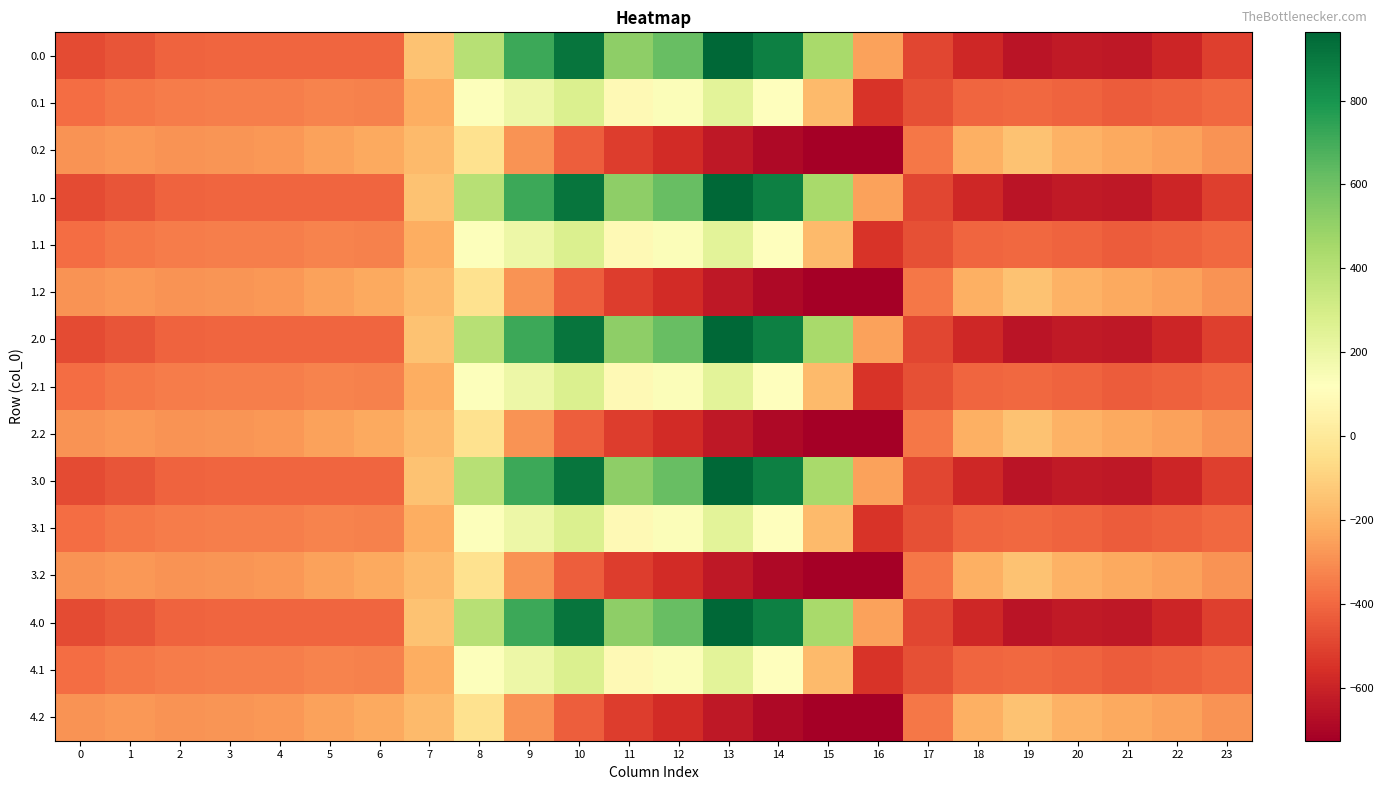

Reading right to left, what are all the values shown in this chart?

0.0: 23=-511.3	22=-592.3	21=-638.4	20=-629.9	19=-649.2	18=-586.7	17=-494.8	16=-250.9	15=443.0	14=870.3	13=962.7	12=619.4	11=516.0	10=916.2	9=716.9	8=395.3	7=-150.1	6=-408.0	5=-403.8	4=-404.9	3=-404.4	2=-410.3	1=-449.5	0=-482.0
0.1: 23=-399.4	22=-419.9	21=-432.4	20=-414.5	19=-400.2	18=-405.4	17=-466.6	16=-547.3	15=-173.1	14=113.7	13=241.5	12=134.6	11=87.0	10=274.1	9=191.1	8=125.2	7=-217.1	6=-332.2	5=-325.7	4=-339.6	3=-342.7	2=-347.9	1=-361.1	0=-384.6
0.2: 23=-287.5	22=-247.4	21=-226.4	20=-199.2	19=-151.0	18=-210.0	17=-362.4	16=-726.6	15=-725.8	14=-687.4	13=-640.4	12=-571.2	11=-520.6	10=-423.5	9=-288.5	8=-35.3	7=-176.6	6=-228.8	5=-245.0	4=-274.4	3=-281.0	2=-285.5	1=-272.7	0=-287.1
1.0: 23=-511.3	22=-592.3	21=-638.4	20=-629.9	19=-649.2	18=-586.7	17=-494.8	16=-250.9	15=443.0	14=870.3	13=962.7	12=619.4	11=516.0	10=916.2	9=716.9	8=395.3	7=-150.1	6=-408.0	5=-403.8	4=-404.9	3=-404.4	2=-410.3	1=-449.5	0=-482.0
1.1: 23=-399.4	22=-419.9	21=-432.4	20=-414.5	19=-400.2	18=-405.4	17=-466.6	16=-547.3	15=-173.1	14=113.7	13=241.5	12=134.6	11=87.0	10=274.1	9=191.1	8=125.2	7=-217.1	6=-332.2	5=-325.7	4=-339.6	3=-342.7	2=-347.9	1=-361.1	0=-384.6
1.2: 23=-287.5	22=-247.4	21=-226.4	20=-199.2	19=-151.0	18=-210.0	17=-362.4	16=-726.6	15=-725.8	14=-687.4	13=-640.4	12=-571.2	11=-520.6	10=-423.5	9=-288.5	8=-35.3	7=-176.6	6=-228.8	5=-245.0	4=-274.4	3=-281.0	2=-285.5	1=-272.7	0=-287.1
2.0: 23=-511.3	22=-592.3	21=-638.4	20=-629.9	19=-649.2	18=-586.7	17=-494.8	16=-250.9	15=443.0	14=870.3	13=962.7	12=619.4	11=516.0	10=916.2	9=716.9	8=395.3	7=-150.1	6=-408.0	5=-403.8	4=-404.9	3=-404.4	2=-410.3	1=-449.5	0=-482.0
2.1: 23=-399.4	22=-419.9	21=-432.4	20=-414.5	19=-400.2	18=-405.4	17=-466.6	16=-547.3	15=-173.1	14=113.7	13=241.5	12=134.6	11=87.0	10=274.1	9=191.1	8=125.2	7=-217.1	6=-332.2	5=-325.7	4=-339.6	3=-342.7	2=-347.9	1=-361.1	0=-384.6
2.2: 23=-287.5	22=-247.4	21=-226.4	20=-199.2	19=-151.0	18=-210.0	17=-362.4	16=-726.6	15=-725.8	14=-687.4	13=-640.4	12=-571.2	11=-520.6	10=-423.5	9=-288.5	8=-35.3	7=-176.6	6=-228.8	5=-245.0	4=-274.4	3=-281.0	2=-285.5	1=-272.7	0=-287.1
3.0: 23=-511.3	22=-592.3	21=-638.4	20=-629.9	19=-649.2	18=-586.7	17=-494.8	16=-250.9	15=443.0	14=870.3	13=962.7	12=619.4	11=516.0	10=916.2	9=716.9	8=395.3	7=-150.1	6=-408.0	5=-403.8	4=-404.9	3=-404.4	2=-410.3	1=-449.5	0=-482.0
3.1: 23=-399.4	22=-419.9	21=-432.4	20=-414.5	19=-400.2	18=-405.4	17=-466.6	16=-547.3	15=-173.1	14=113.7	13=241.5	12=134.6	11=87.0	10=274.1	9=191.1	8=125.2	7=-217.1	6=-332.2	5=-325.7	4=-339.6	3=-342.7	2=-347.9	1=-361.1	0=-384.6
3.2: 23=-287.5	22=-247.4	21=-226.4	20=-199.2	19=-151.0	18=-210.0	17=-362.4	16=-726.6	15=-725.8	14=-687.4	13=-640.4	12=-571.2	11=-520.6	10=-423.5	9=-288.5	8=-35.3	7=-176.6	6=-228.8	5=-245.0	4=-274.4	3=-281.0	2=-285.5	1=-272.7	0=-287.1
4.0: 23=-511.3	22=-592.3	21=-638.4	20=-629.9	19=-649.2	18=-586.7	17=-494.8	16=-250.9	15=443.0	14=870.3	13=962.7	12=619.4	11=516.0	10=916.2	9=716.9	8=395.3	7=-150.1	6=-408.0	5=-403.8	4=-404.9	3=-404.4	2=-410.3	1=-449.5	0=-482.0
4.1: 23=-399.4	22=-419.9	21=-432.4	20=-414.5	19=-400.2	18=-405.4	17=-466.6	16=-547.3	15=-173.1	14=113.7	13=241.5	12=134.6	11=87.0	10=274.1	9=191.1	8=125.2	7=-217.1	6=-332.2	5=-325.7	4=-339.6	3=-342.7	2=-347.9	1=-361.1	0=-384.6
4.2: 23=-287.5	22=-247.4	21=-226.4	20=-199.2	19=-151.0	18=-210.0	17=-362.4	16=-726.6	15=-725.8	14=-687.4	13=-640.4	12=-571.2	11=-520.6	10=-423.5	9=-288.5	8=-35.3	7=-176.6	6=-228.8	5=-245.0	4=-274.4	3=-281.0	2=-285.5	1=-272.7	0=-287.1